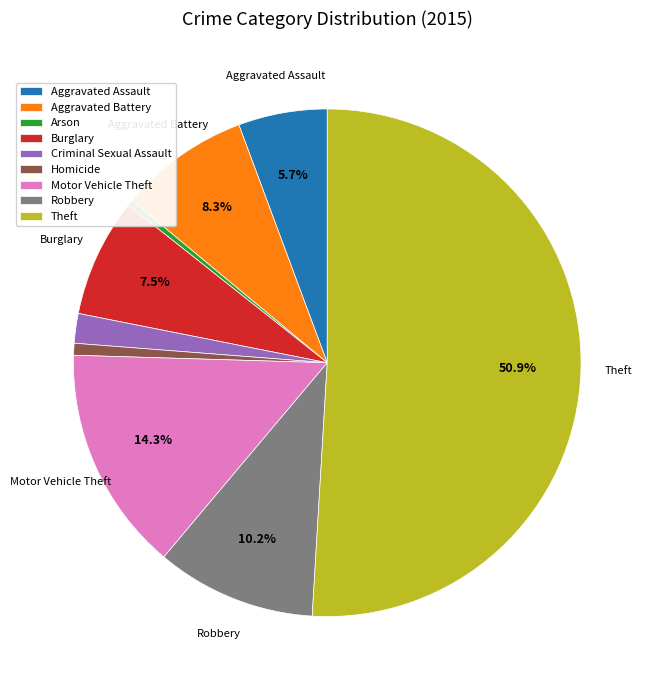

How many segments does this pie chart have?

9